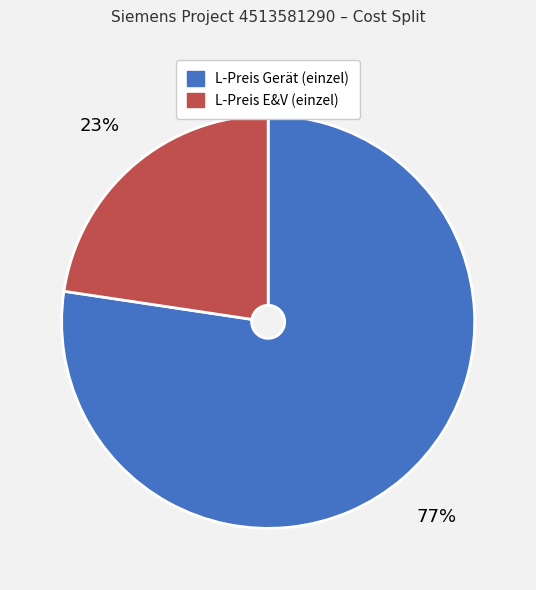

Is the sum of L-Preis Gerät (einzel) and L-Preis E&V (einzel) greater than half?

Yes